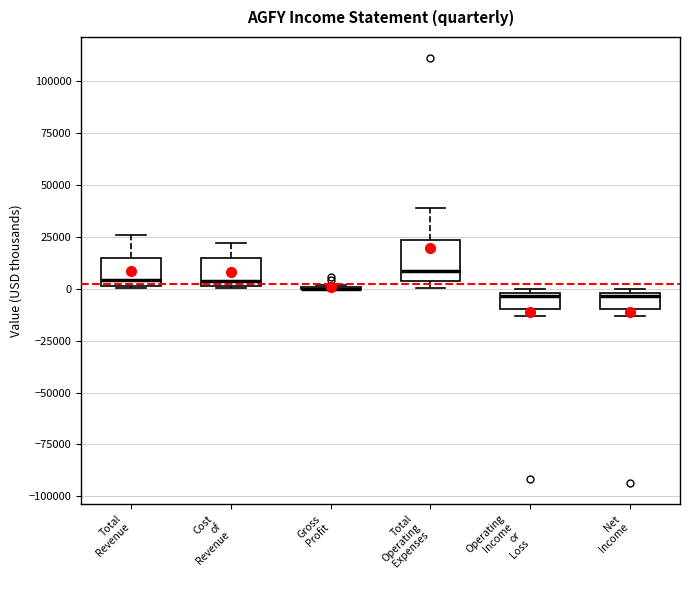

Which box is the tallest, from its lower edge to its upper edge?

Total Operating Expenses